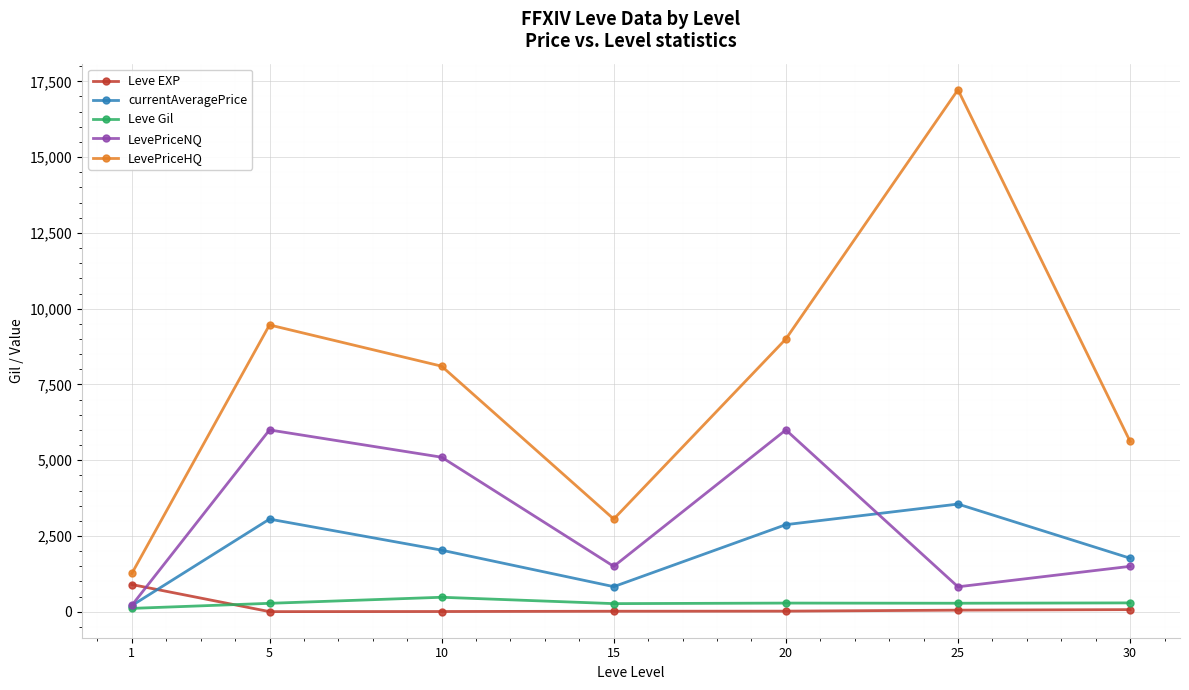

How many distinct data groups are displayed?

5